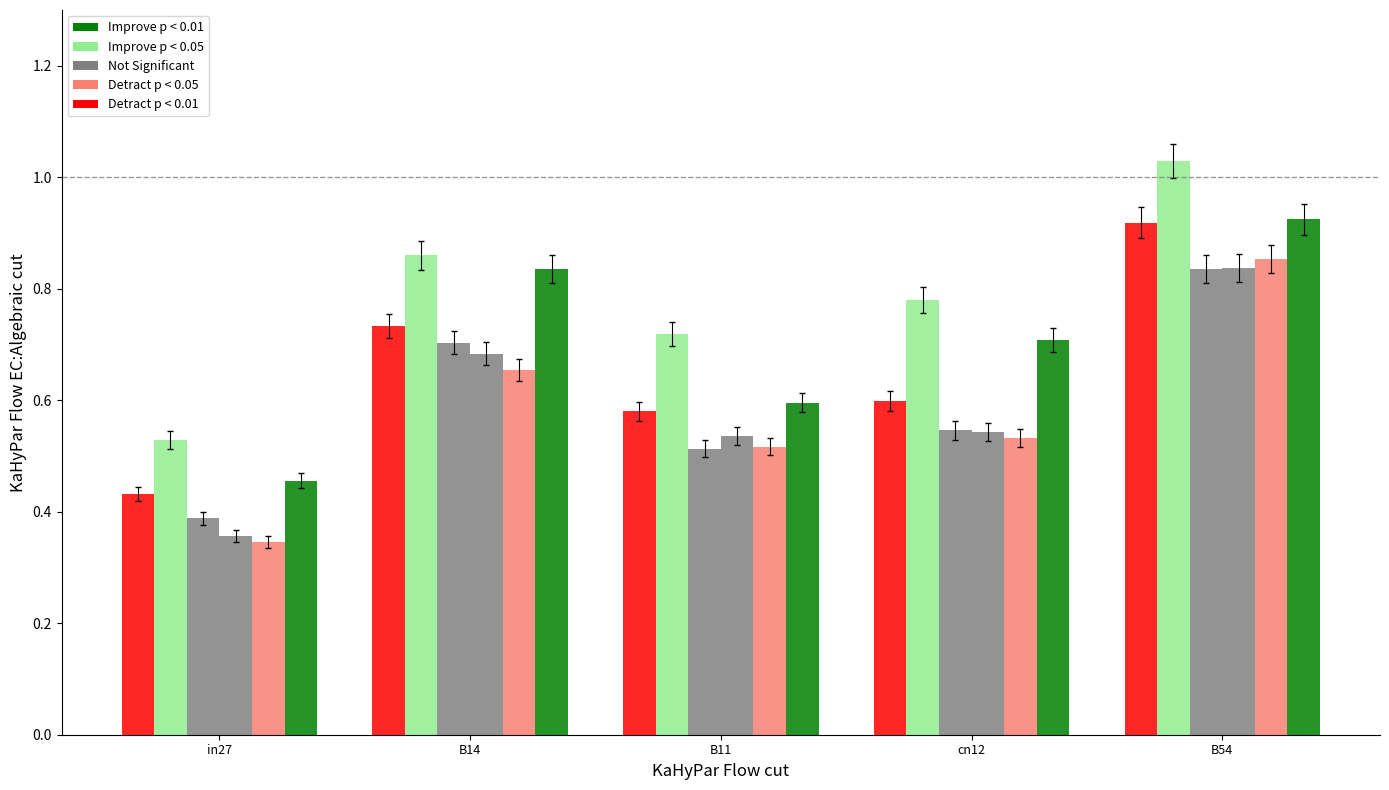

What is the sum of all Not Significant values?

3.0